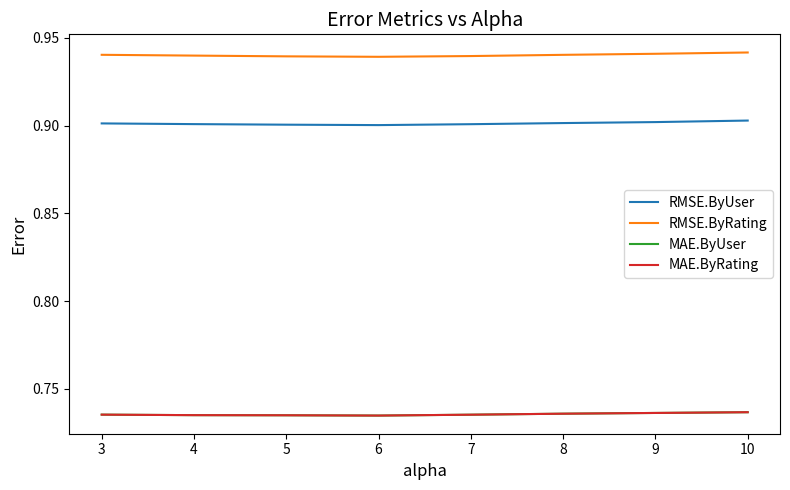

True or false: MAE.ByRating and RMSE.ByUser intersect in this chart.

False